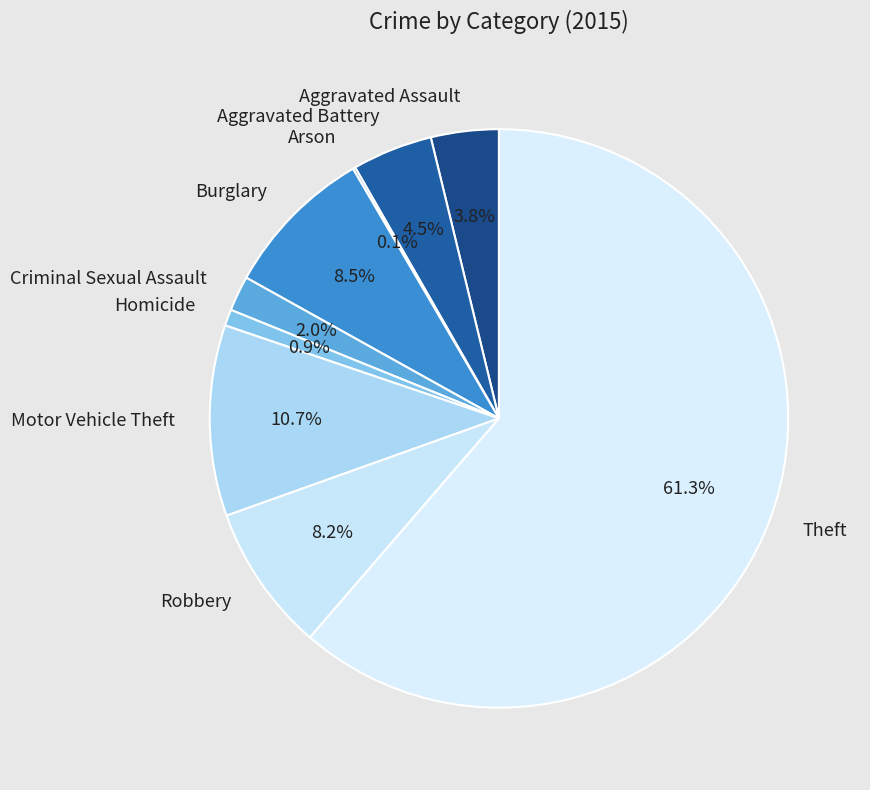

What portion of the pie excludes Aggravated Assault?

96.2%